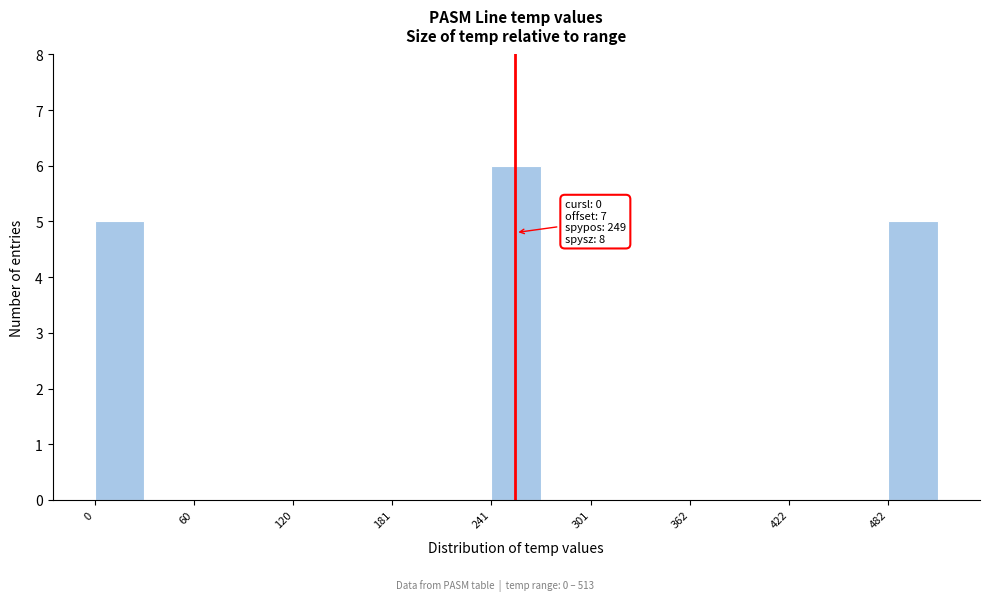

Around what value on the x-axis is the tallest bar? Give the approximate position of its centre, as read against the axis.

260